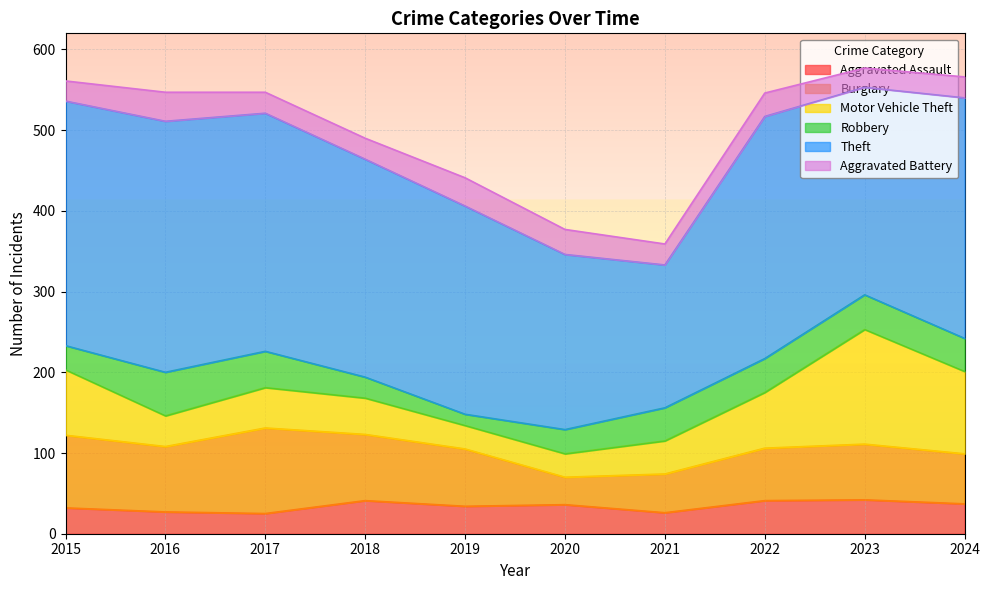

What is the difference between the second highest and minimum values in the Aggravated Assault series?

16